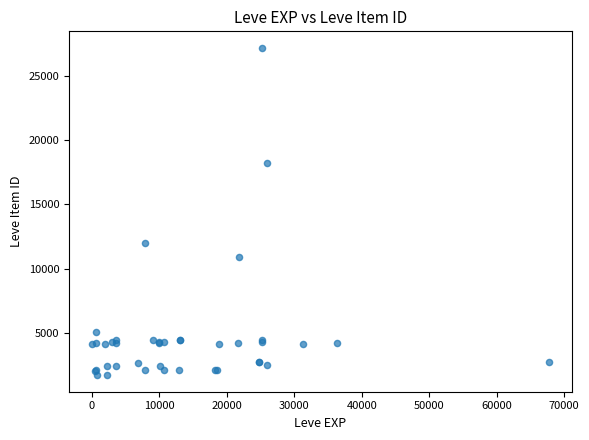

What Y value in the scatter plot is closest to 14448?

12018